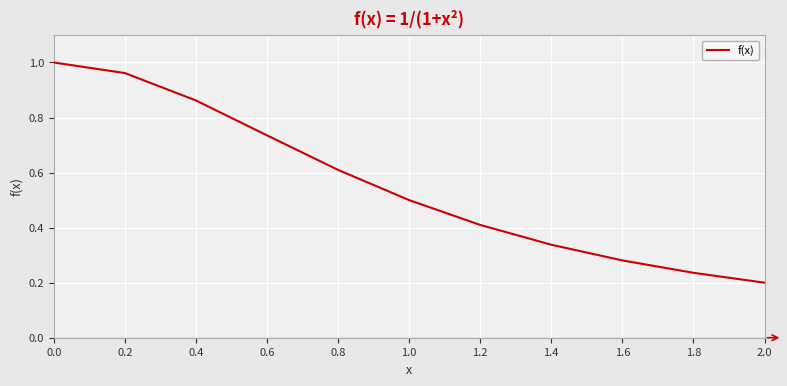

Where is the data nearest to the value 0?

2.0